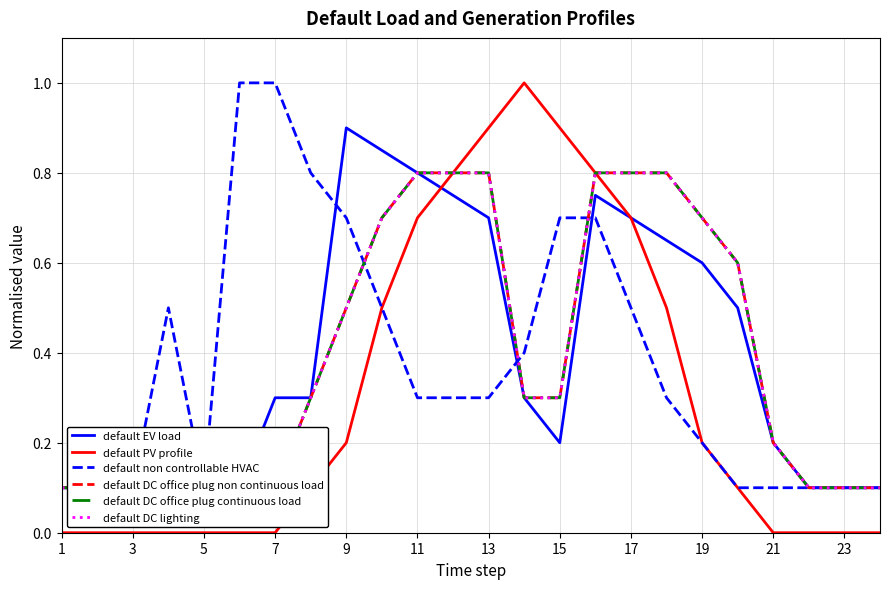

The default PV profile series shows 0.6 at 5. True or false?

False